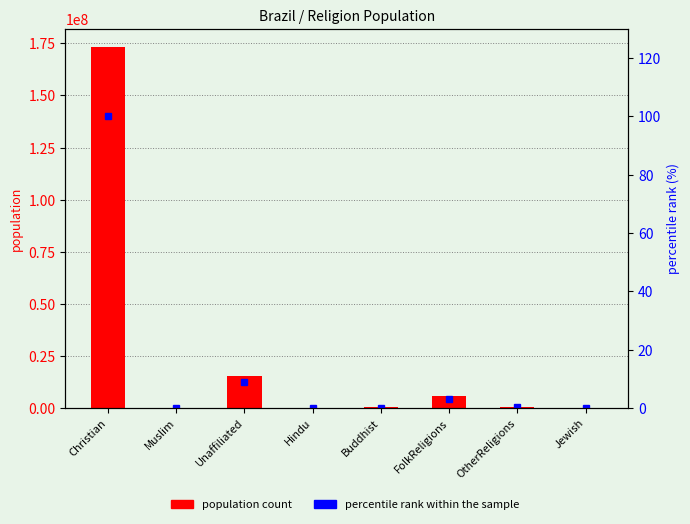

What is the difference between the maximum and second lowest values in the population count series?

173260000.0